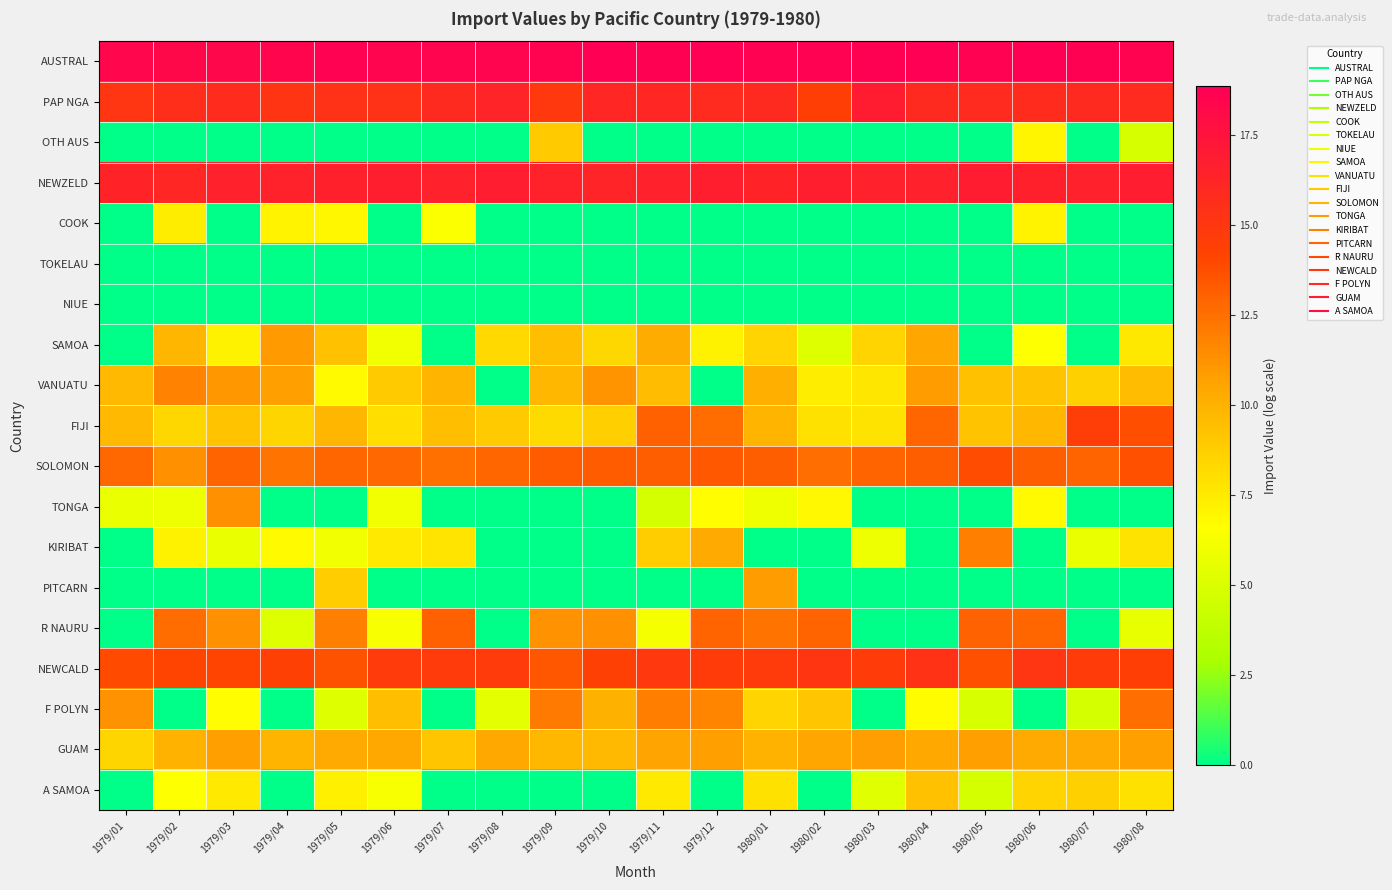

At which category does the chart reach its minimum across all series?

1979/01